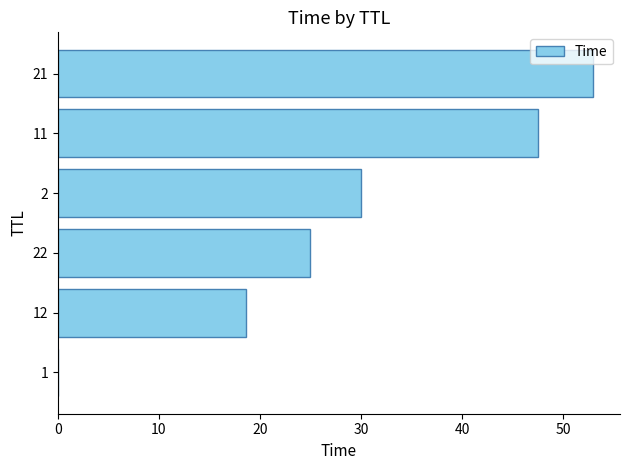

The value at 22 is 24.9. True or false?

True